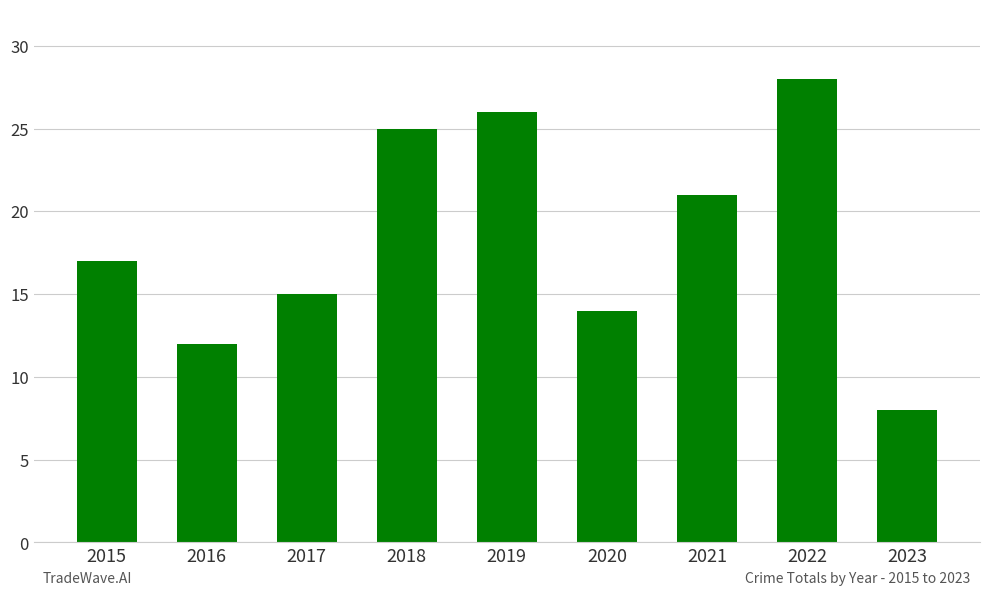

Rank the categories by value from lowest to highest.

2023, 2016, 2020, 2017, 2015, 2021, 2018, 2019, 2022